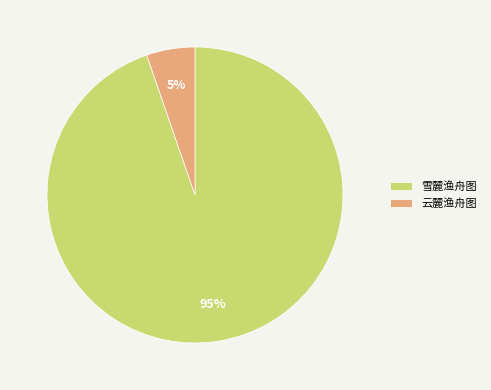

Is it true that 雪麓渔舟图 is 99% of the pie?

False